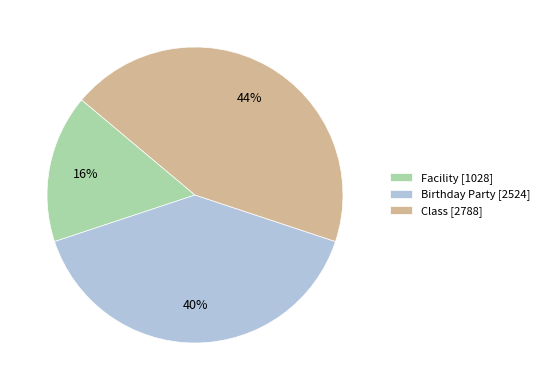

Count the number of slices in the pie.

3